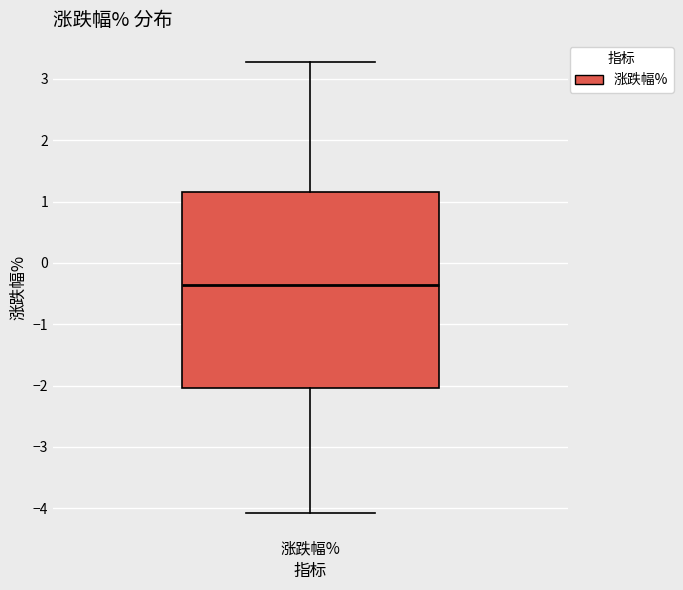

Read this box plot against the y-axis: the position of the median line, the range covered by the box, and the ends of both whiskers. The values are not printed on the chart, so give them approximately, as read against the axis.

median -0.4, box -2.0 to 1.2, whiskers -4.1 to 3.3